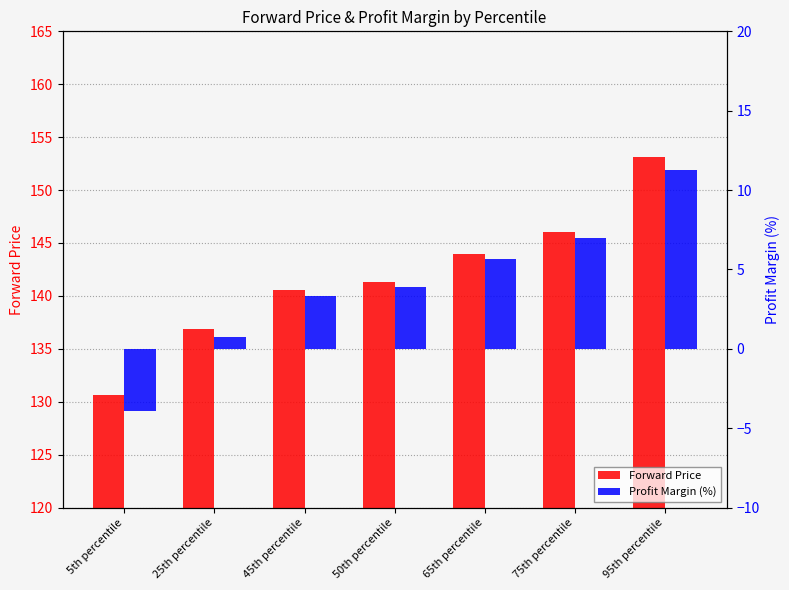

What is the value of the Profit Margin (%) bar at the 7th from the left?

11.3